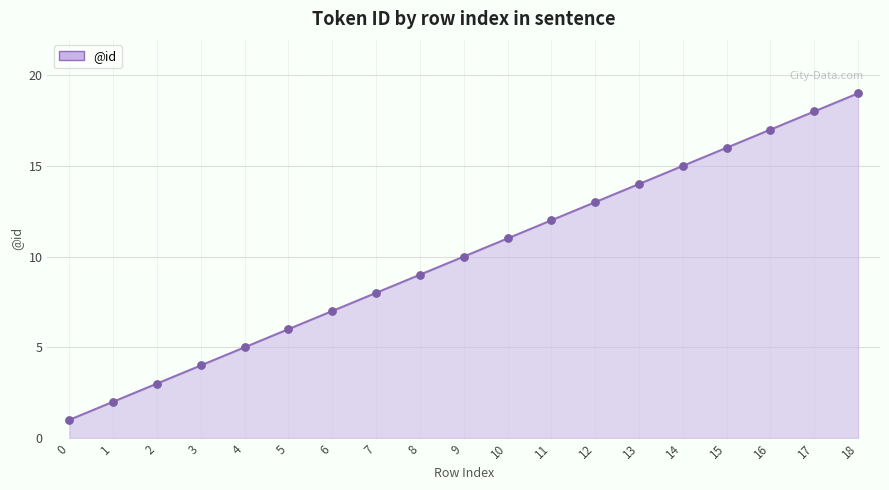

Approximately how many times larger is the value at 0 compared to 18?

0.1